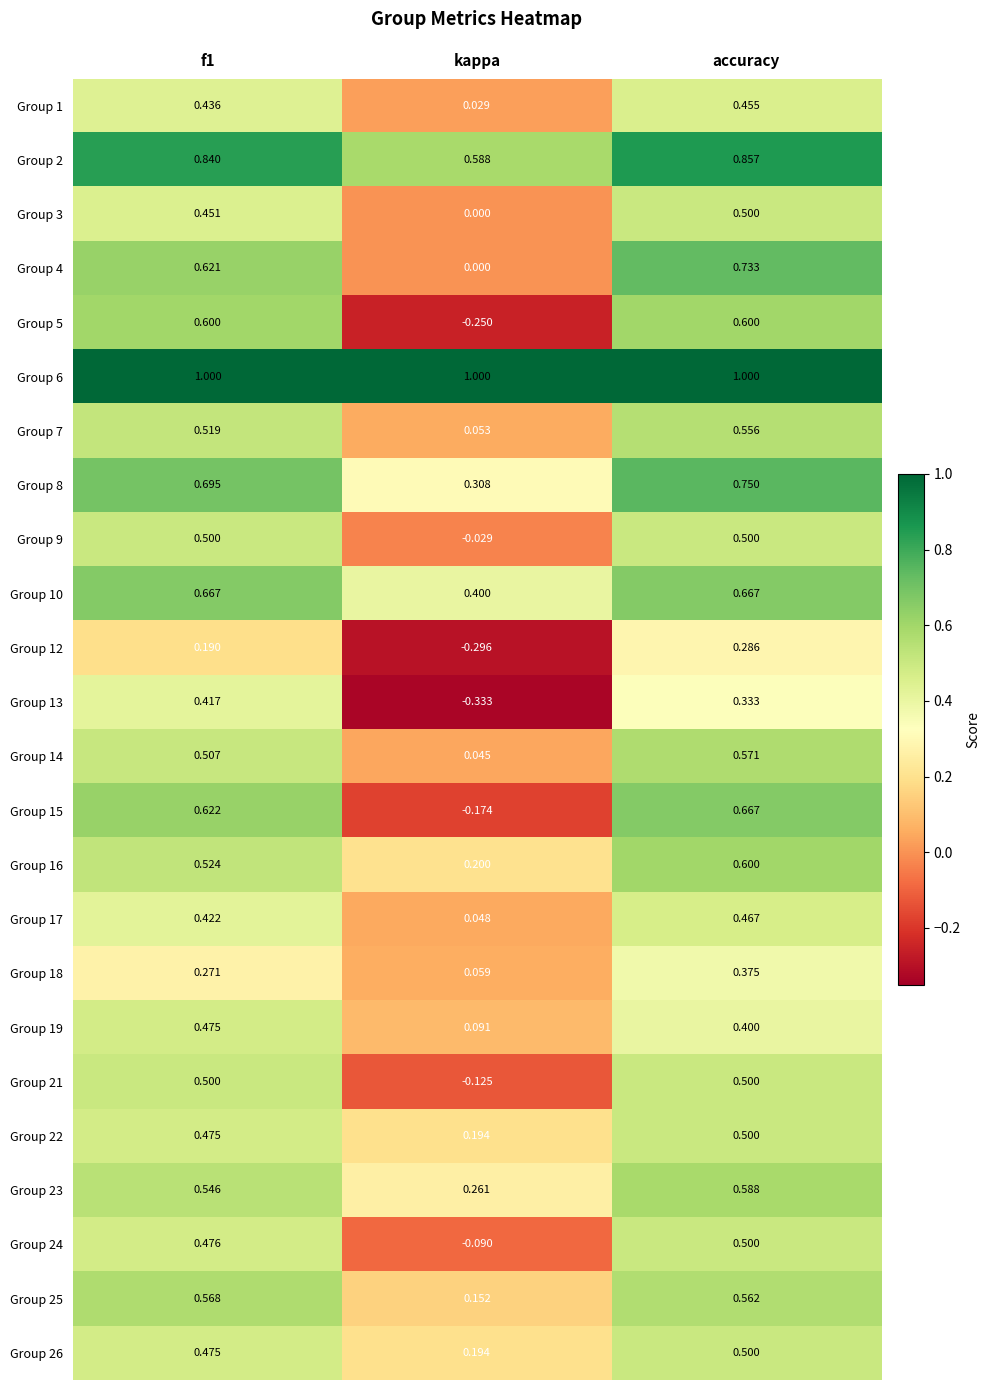

Which category has the lowest value in the Group 22 series?

kappa